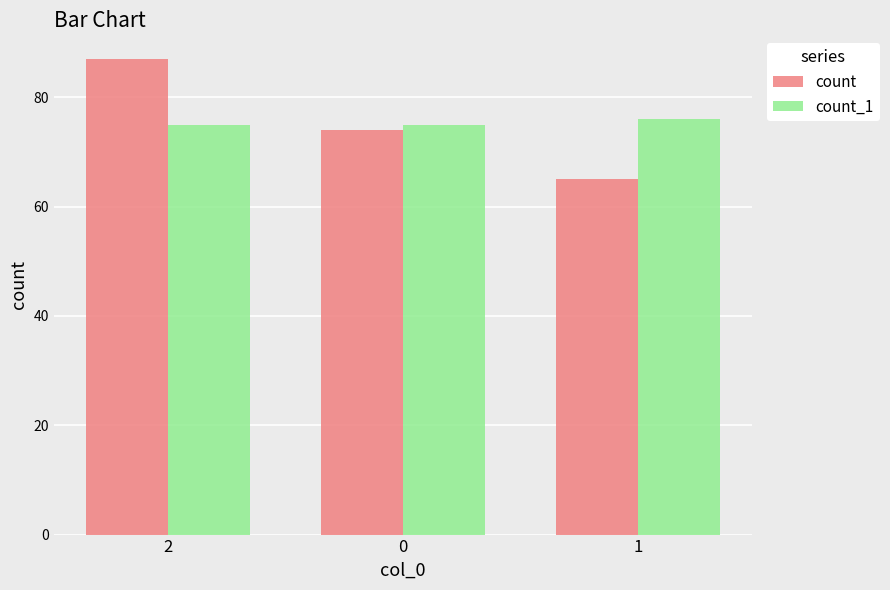

List the series in order of their peak value, lowest first.

count_1, count